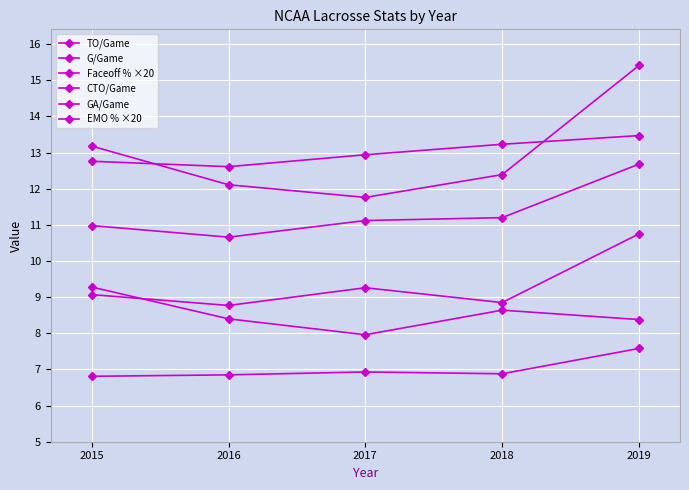

How many lines are shown in the chart?

6